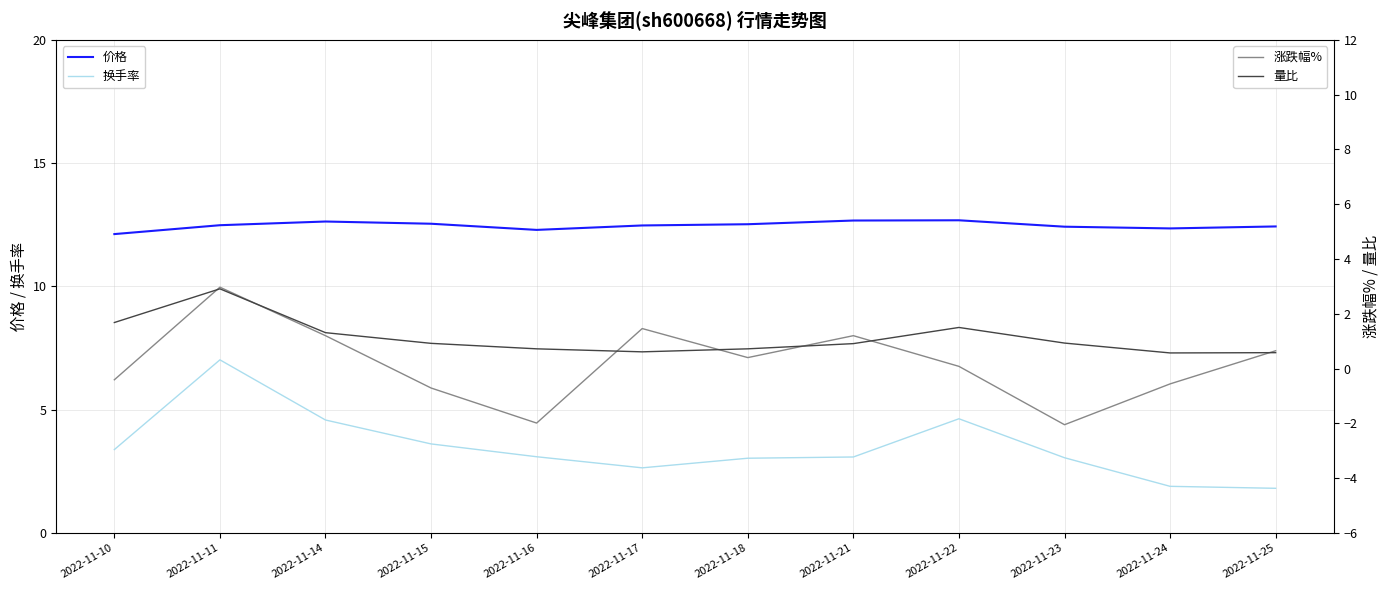

Reading left to right, extract all data points from this chart.

价格: 12.1	12.5	12.6	12.5	12.3	12.5	12.5	12.7	12.7	12.4	12.3	12.4
换手率: 3.4	7.0	4.6	3.6	3.1	2.6	3.0	3.1	4.6	3.0	1.9	1.8
涨跌幅%: -0.4	3.0	1.2	-0.7	-2.0	1.5	0.4	1.2	0.1	-2.0	-0.6	0.7
量比: 1.7	2.9	1.3	0.9	0.7	0.6	0.7	0.9	1.5	0.9	0.6	0.6